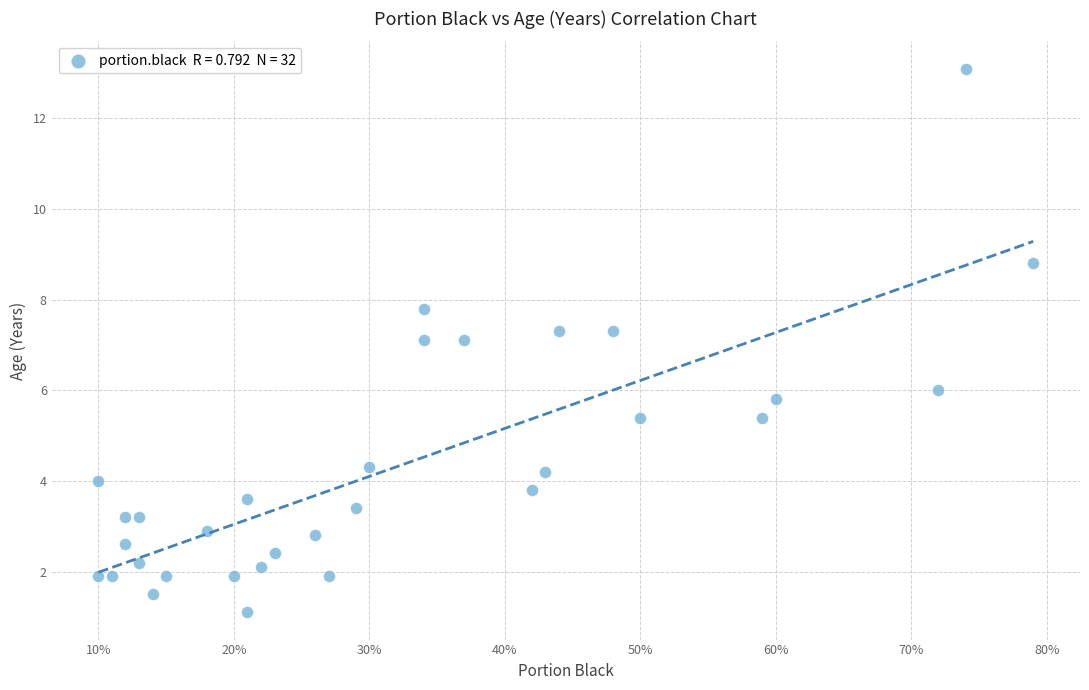

What is the range of X values (max minus min)?

0.7